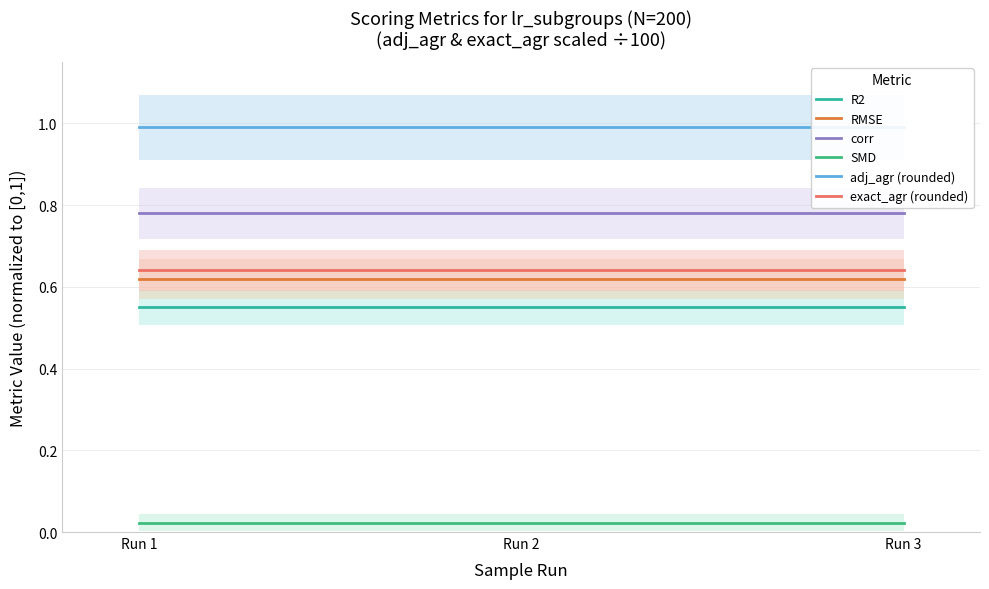

Reading left to right, transcribe all the data shown in this chart.

R2: 0.5	0.5	0.5
RMSE: 0.6	0.6	0.6
corr: 0.8	0.8	0.8
SMD: 0.0	0.0	0.0
adj_agr (rounded): 1.0	1.0	1.0
exact_agr (rounded): 0.6	0.6	0.6